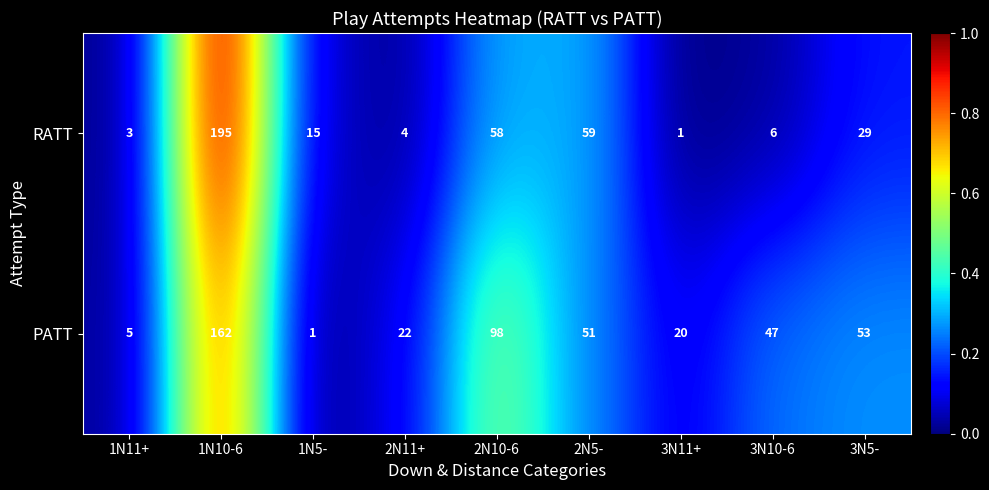

At 1N5-, list the series in order from largest to smallest.

RATT, PATT